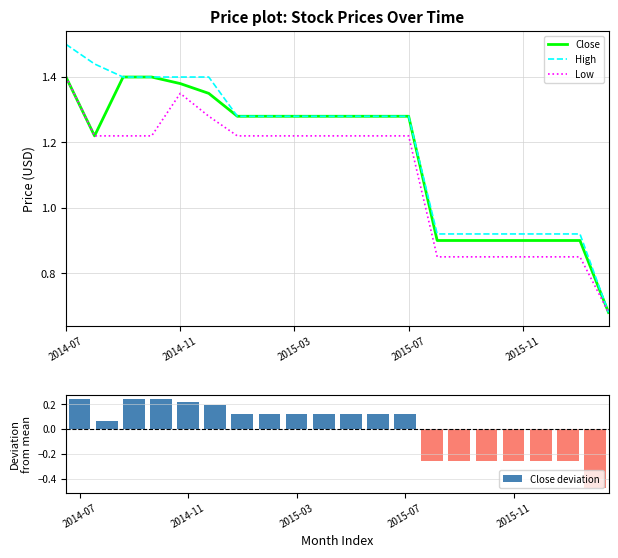

At 17, list the series in order from smallest to largest.

Close deviation, Low, Close, High